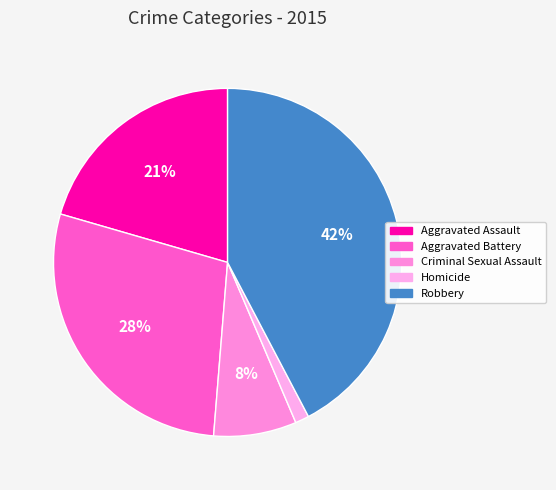

Which has a higher value, Criminal Sexual Assault or Aggravated Assault?

Aggravated Assault